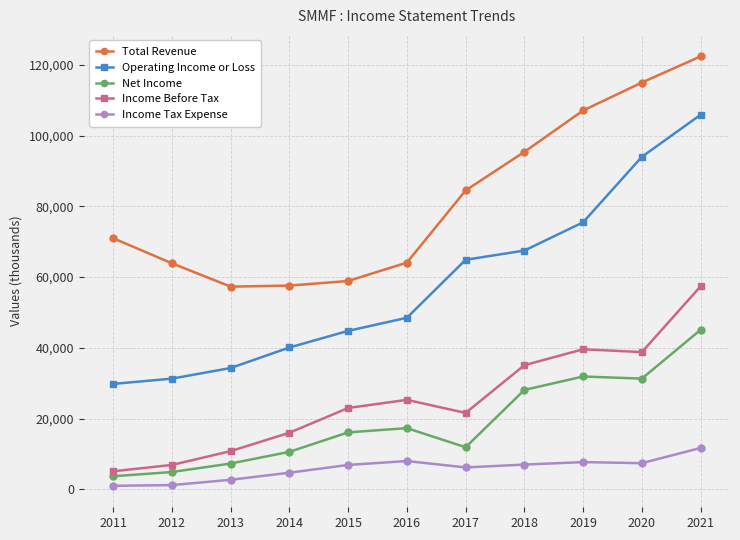

List the series in order of their peak value, lowest first.

Income Tax Expense, Net Income, Income Before Tax, Operating Income or Loss, Total Revenue